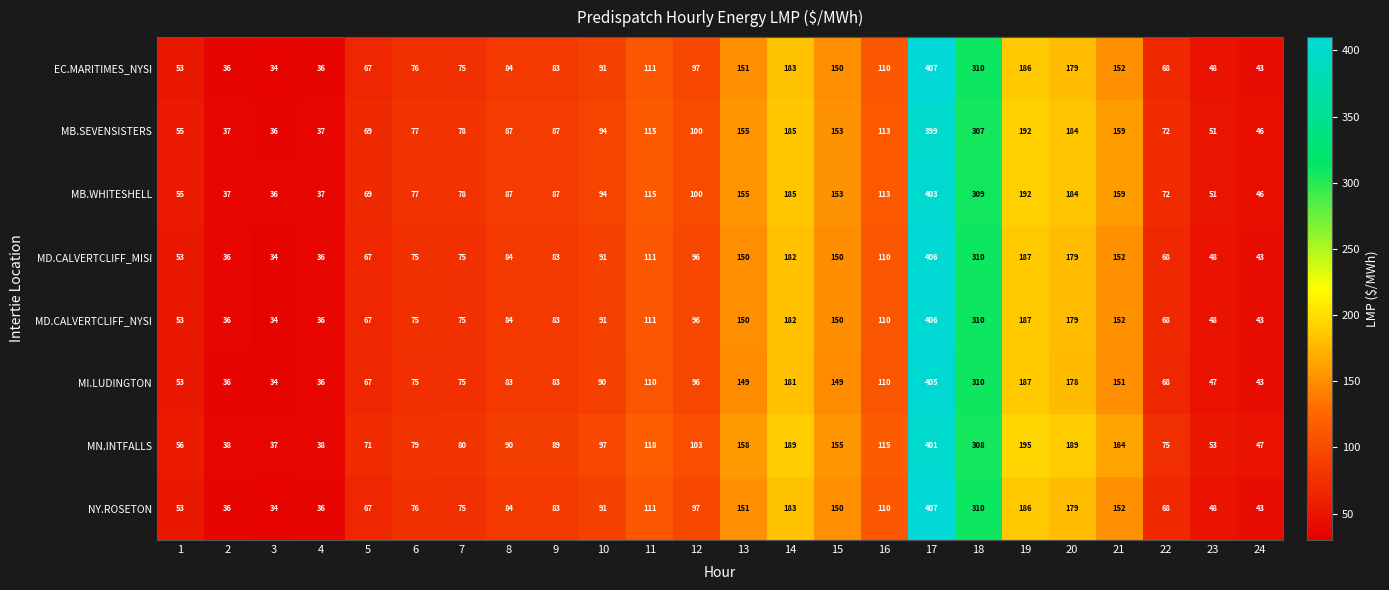

How many data points does each series have?

24